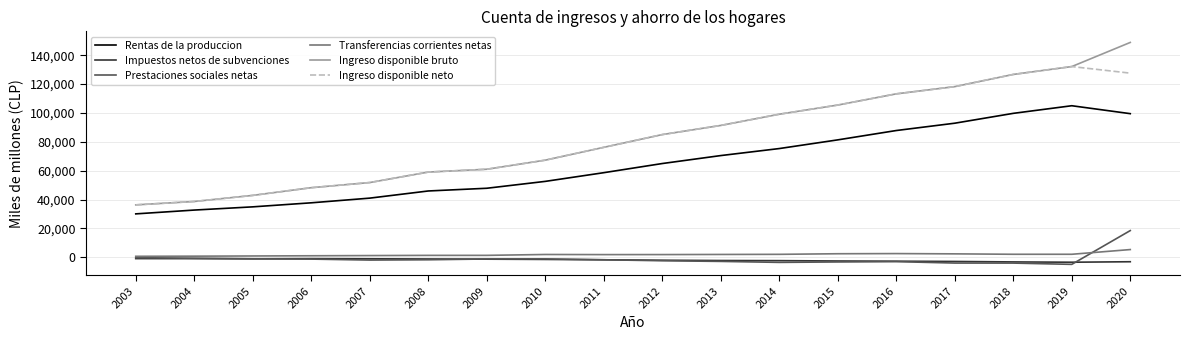

Is the value of Ingreso disponible neto at 2012 greater than the value of Rentas de la produccion at 2013?

Yes